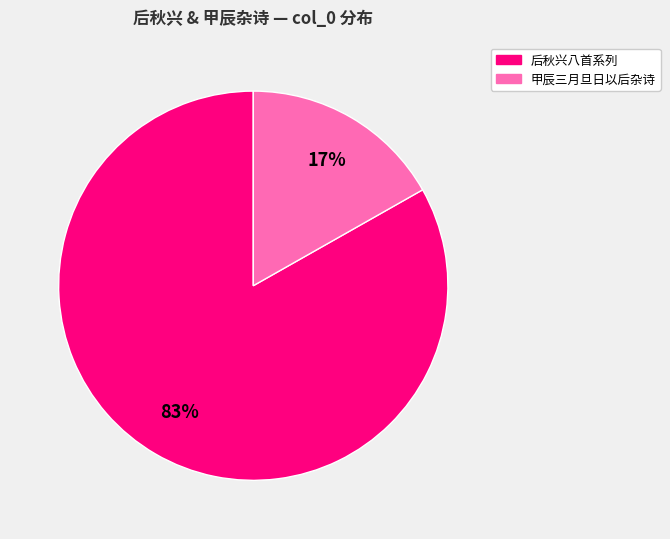

To the nearest percent, what is the average slice percentage?

50%